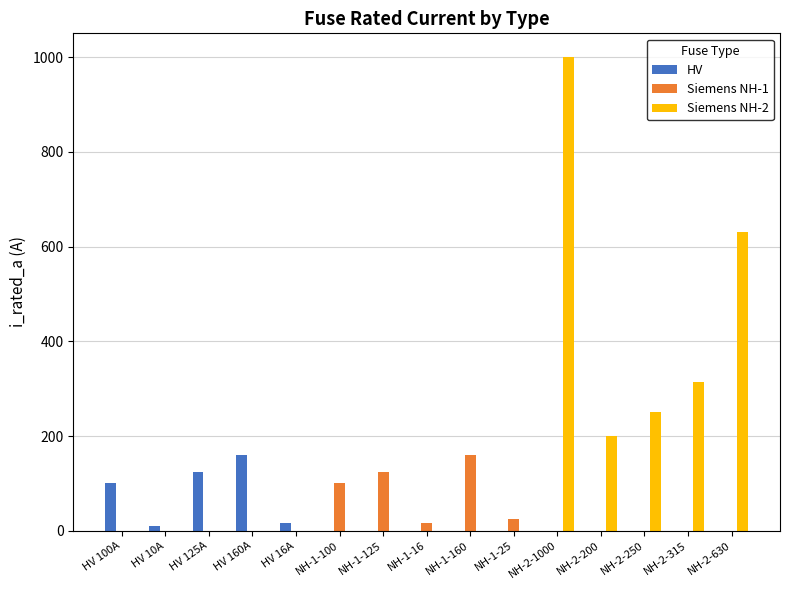

What is the sum of the Siemens NH-2 values at NH-1-125 and NH-2-250?

250